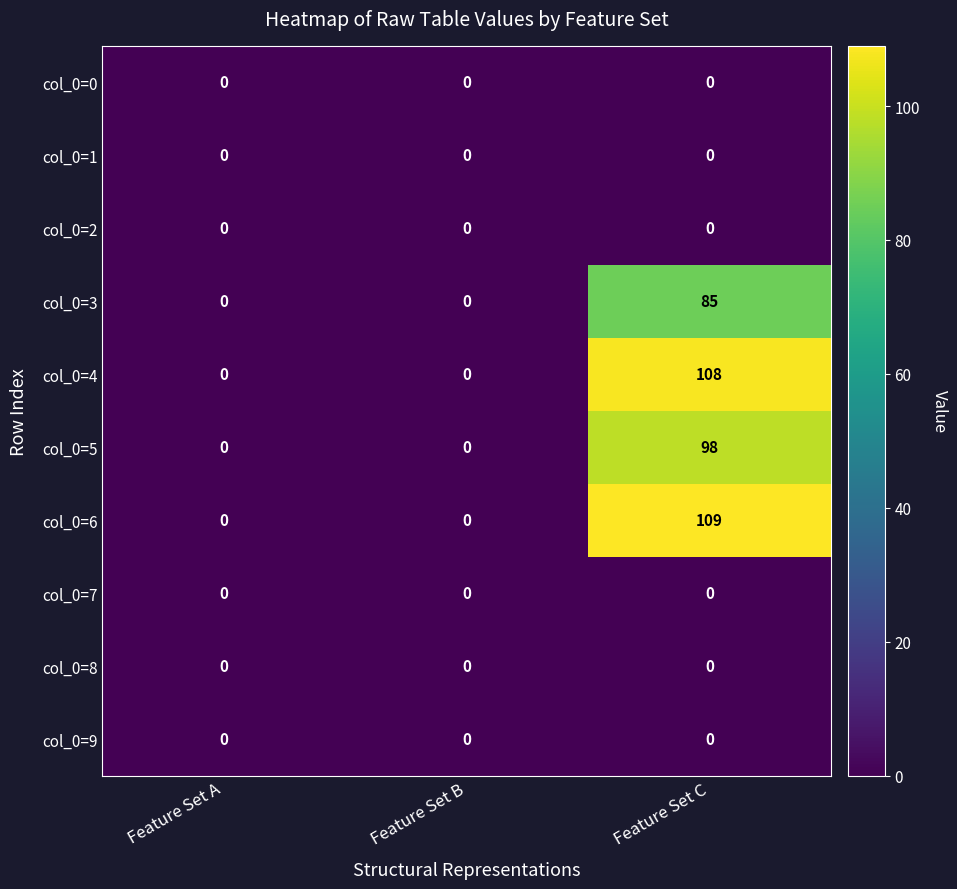

What is the difference between the col_0=3 values at Feature Set C and Feature Set A?

85